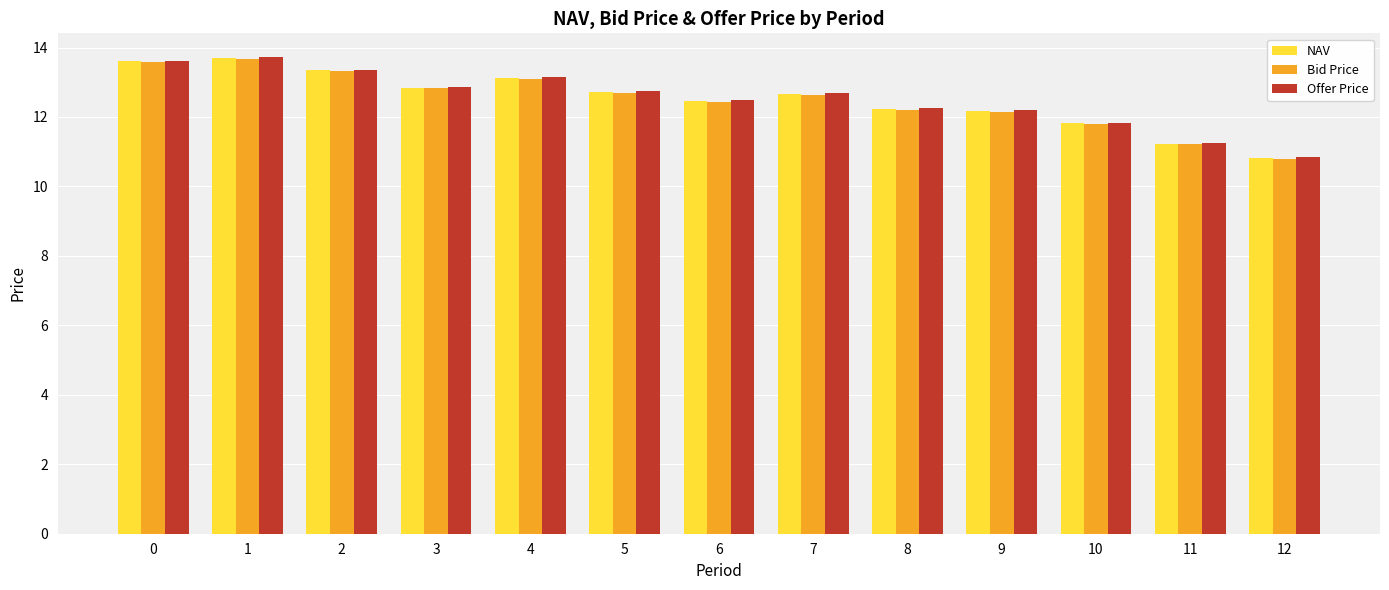

True or false: Offer Price has a value of 12.5 at 6.

True